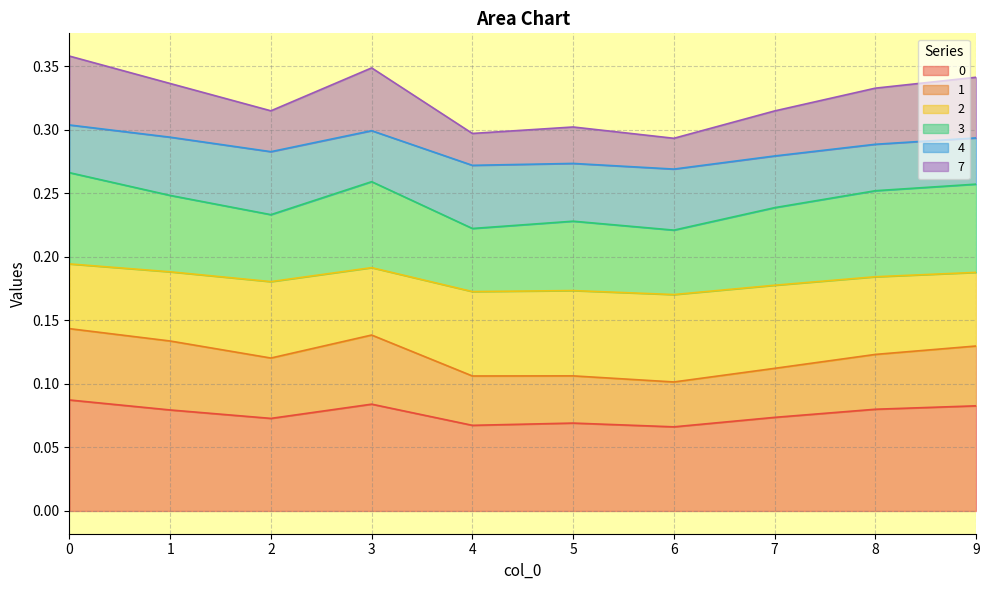

Where is the first local minimum for 0?

2